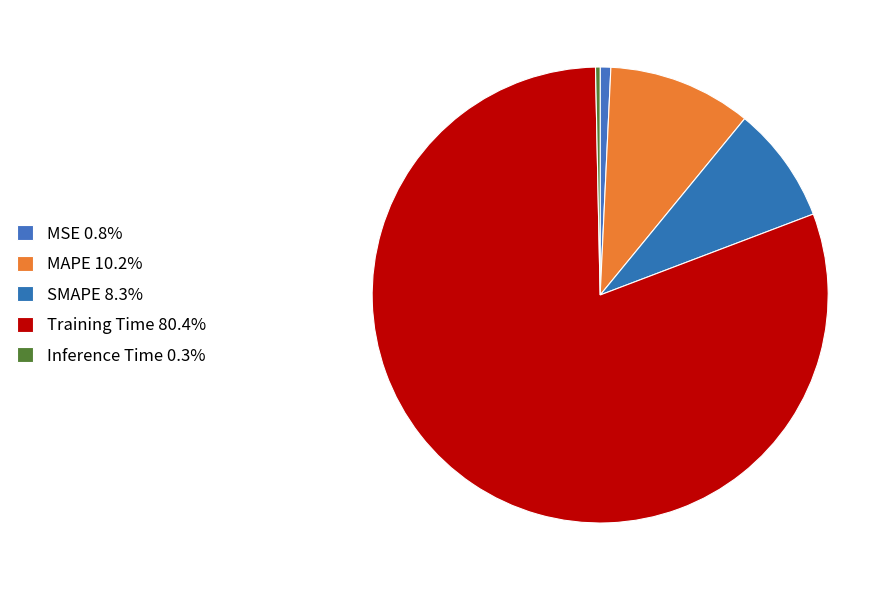

To the nearest percent, what is the average slice percentage?

20%